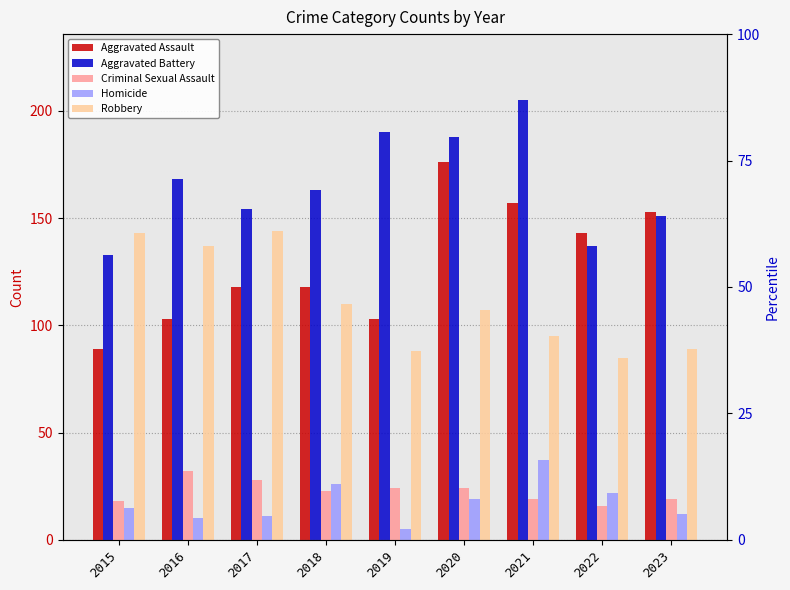

Which category has the highest value in the Aggravated Battery series?

2021